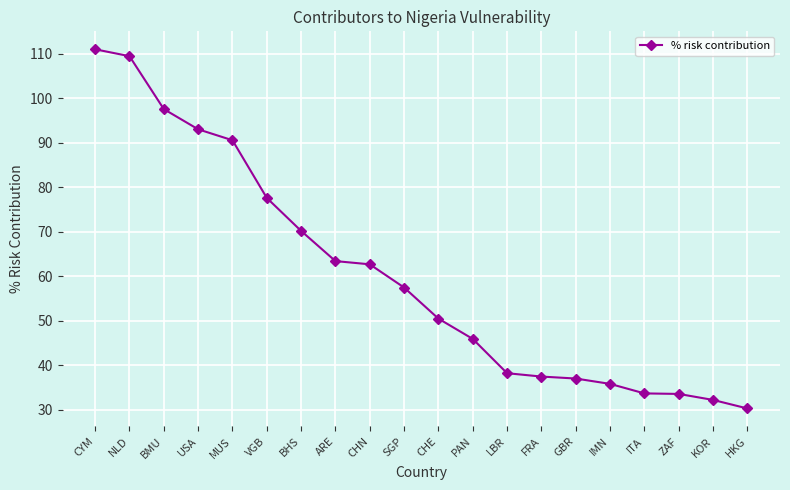

What is the average value?

60.4